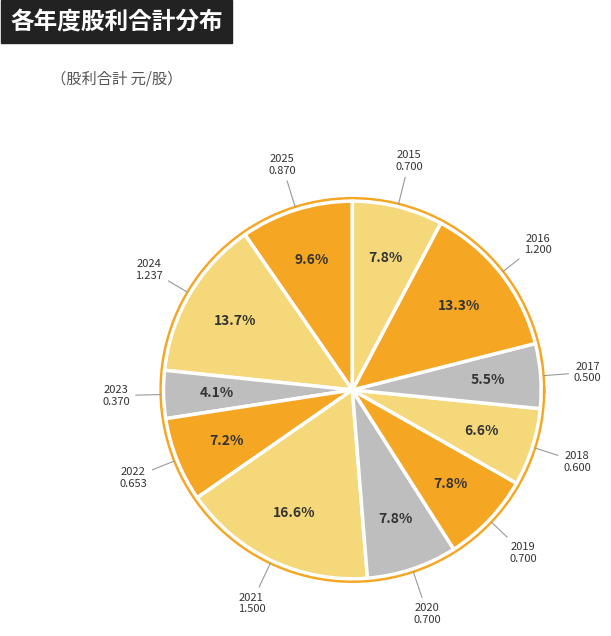

Does any single category account for the majority?

No